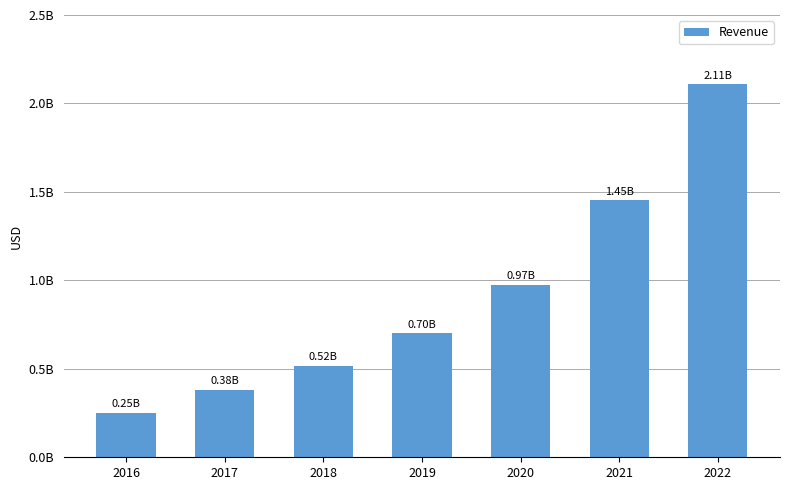

List the labels in order of value, smallest first.

2016, 2017, 2018, 2019, 2020, 2021, 2022